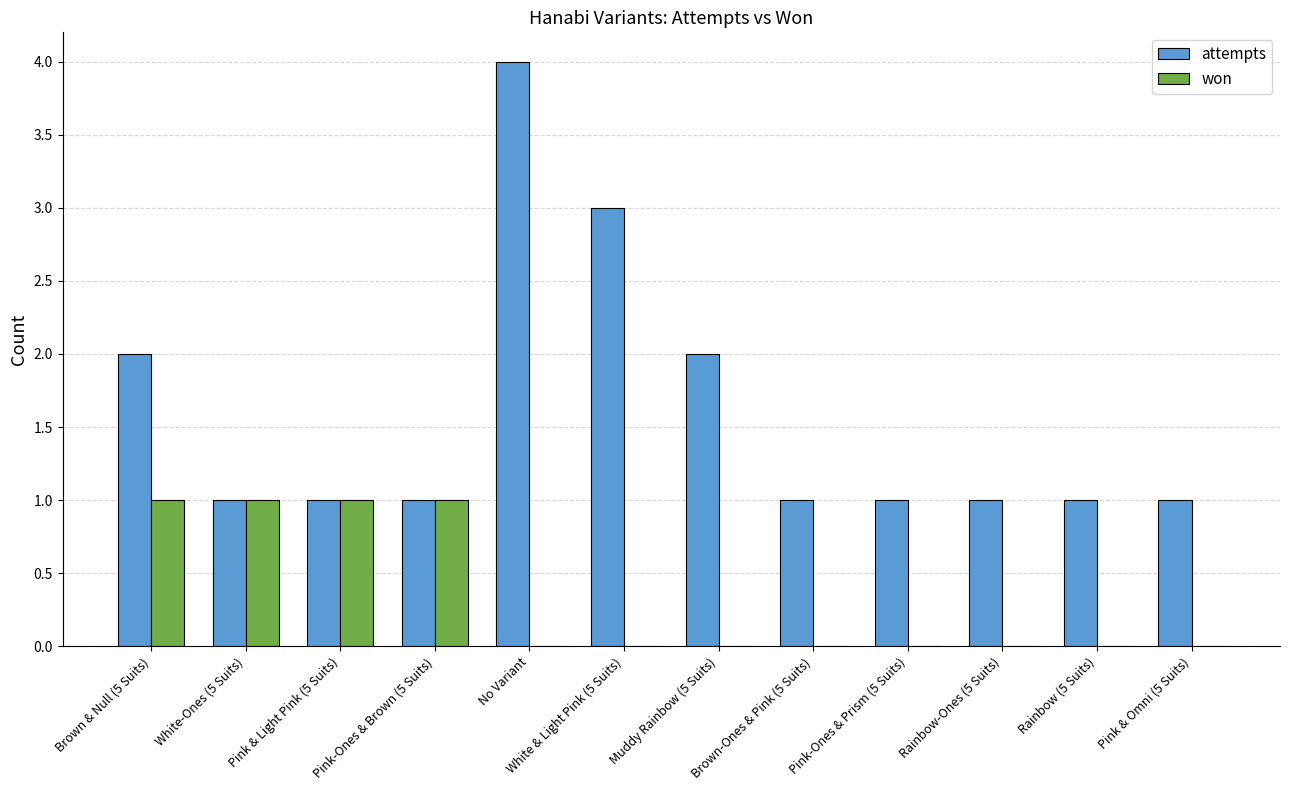

How many groups of bars are there?

12